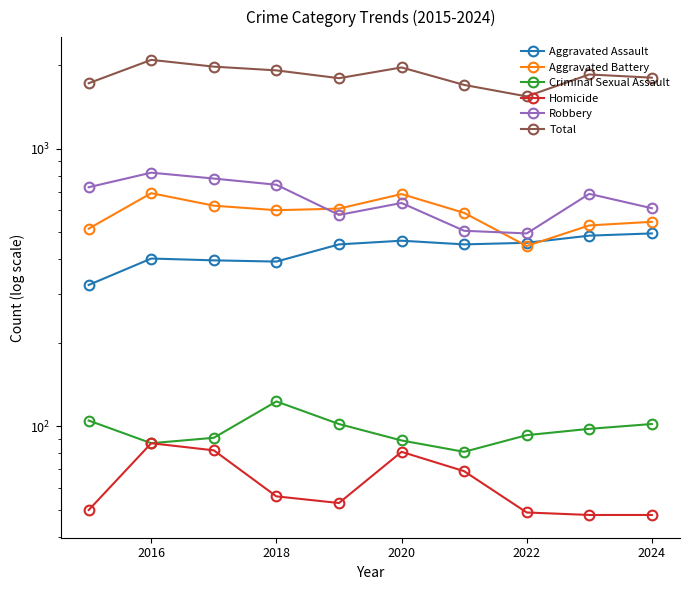

The value of Homicide at 2022 is 49. True or false?

True